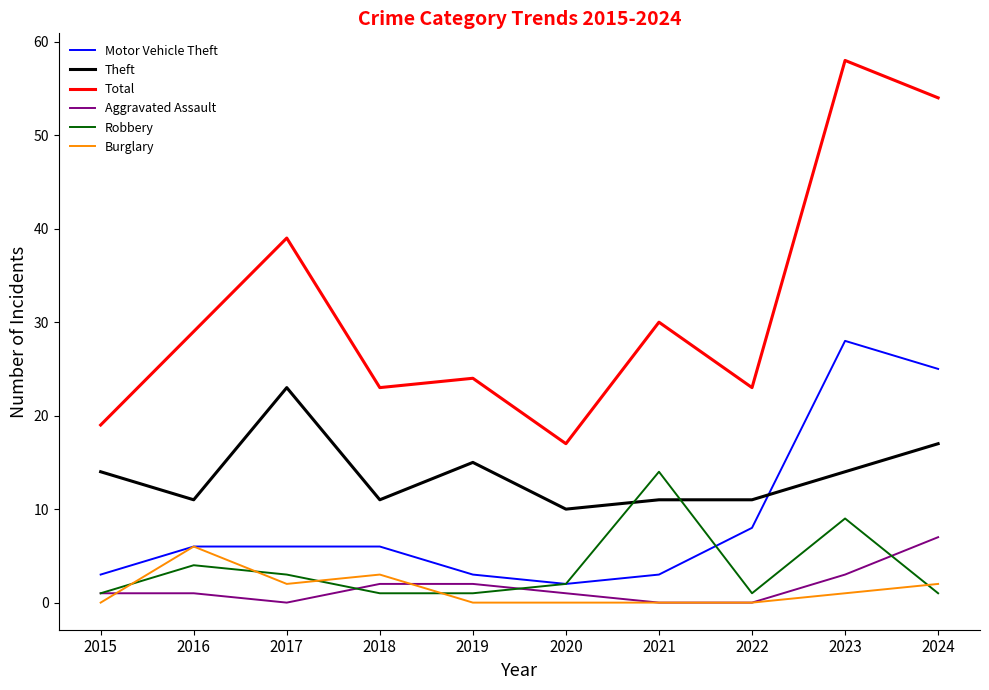

At which category does the chart reach its peak across all series?

2023